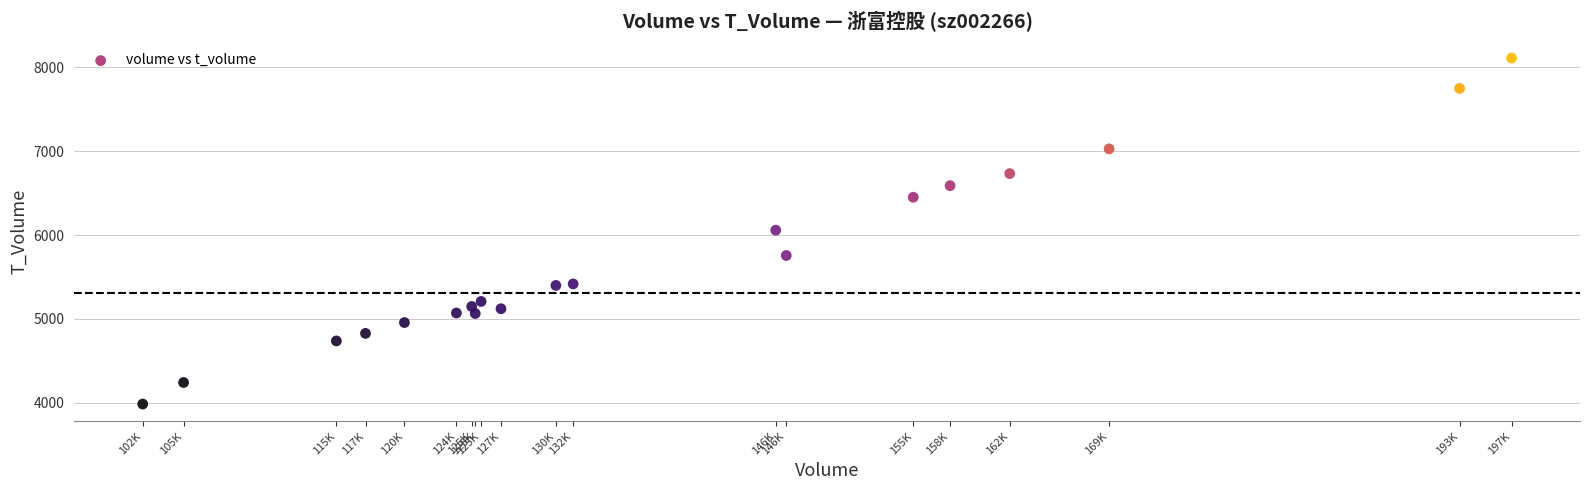

What is the range of X values (max minus min)?

95154